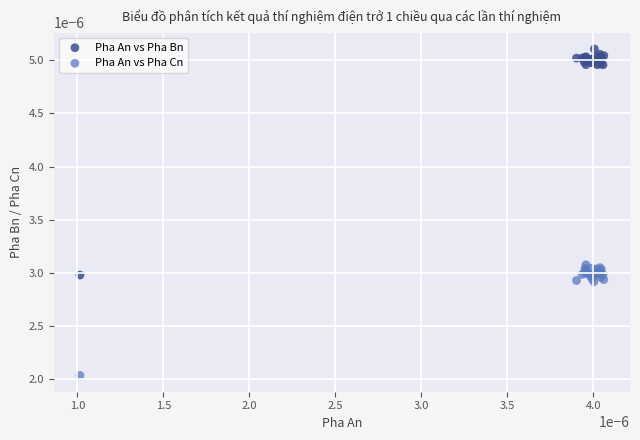

Which series reaches the minimum Y coordinate?

Pha An vs Pha Cn